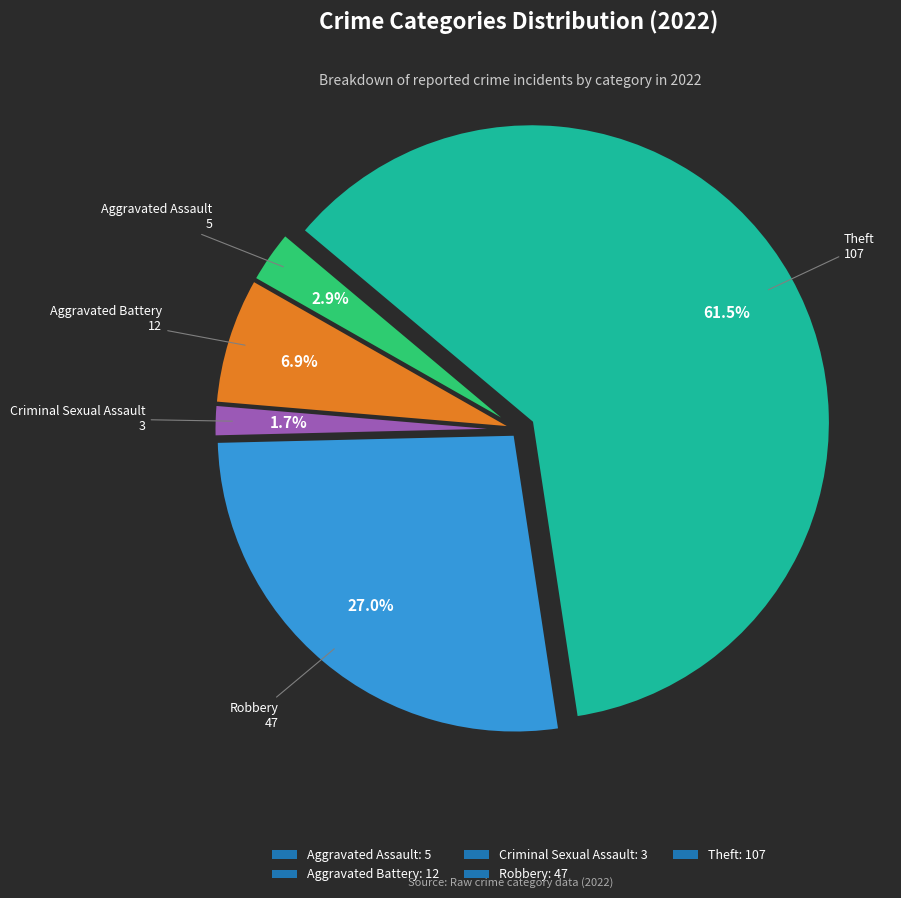

Rank the categories by value from lowest to highest.

Criminal Sexual Assault, Aggravated Assault, Aggravated Battery, Robbery, Theft